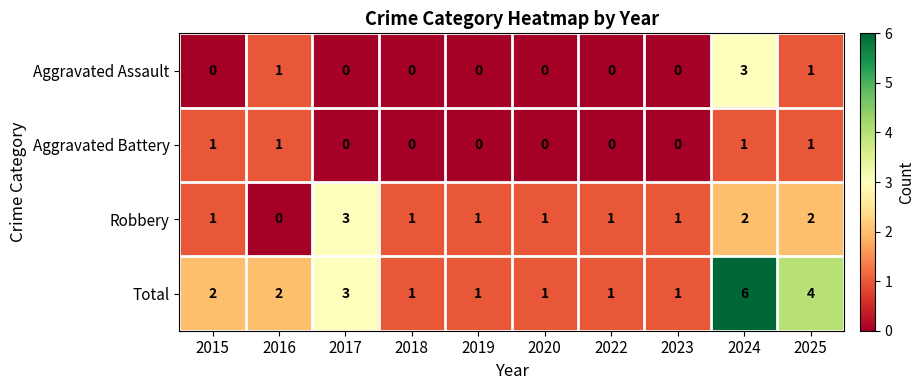

Count the Robbery values in the range 1 to 2.

8